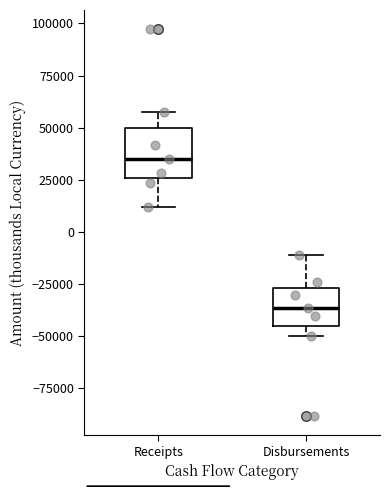

Where is the lower edge of the box for Receipts on the y-axis? The values are not printed on the chart, so give them approximately, as read against the axis.

25000